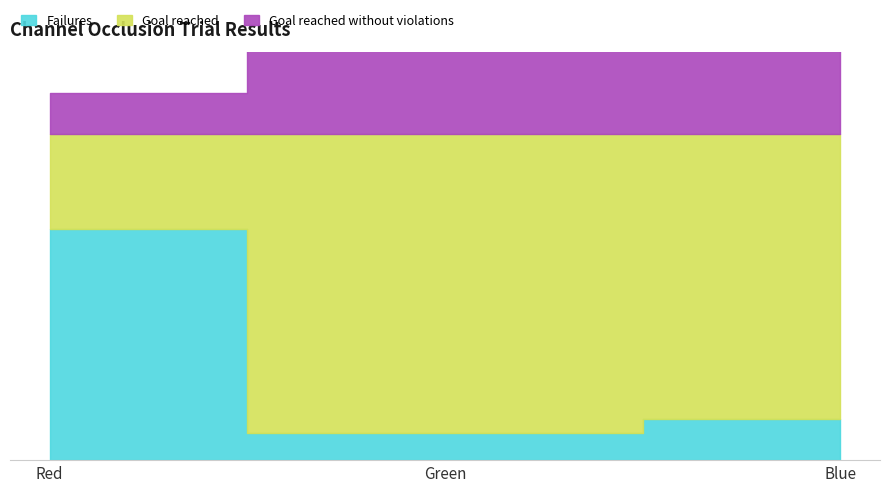

Which category has the lowest value across all series?

Green